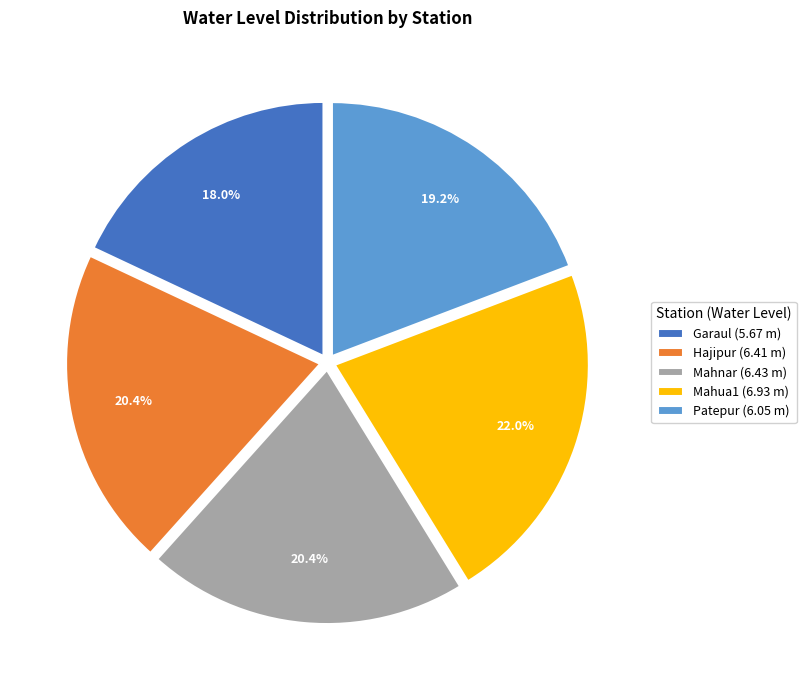

To the nearest percent, what portion does Garaul represent?

18%